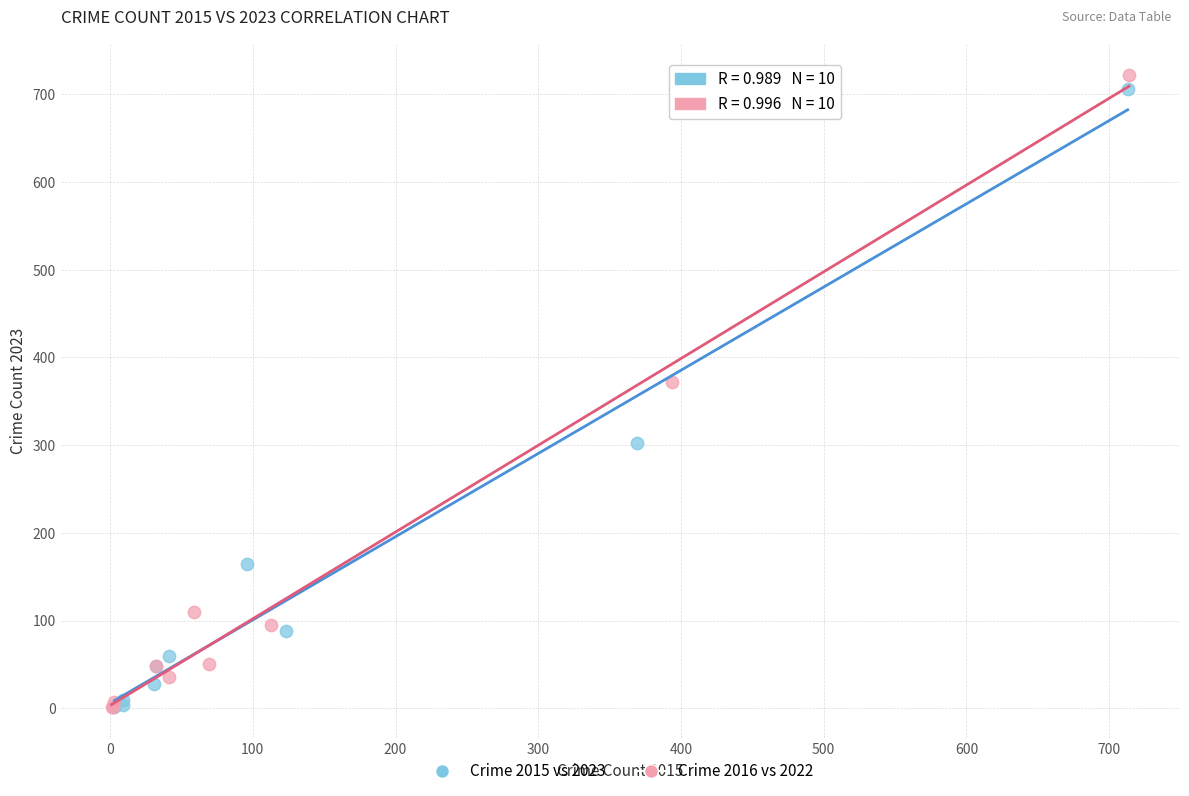

What are all the series names shown in the legend?

Crime 2015 vs 2023, Crime 2016 vs 2022